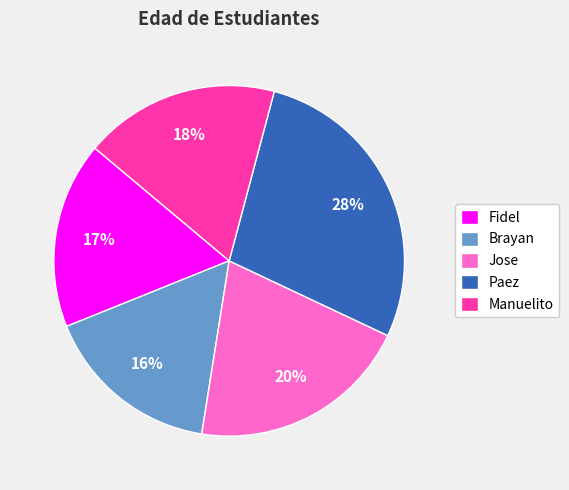

To the nearest percent, what portion does Jose represent?

20%